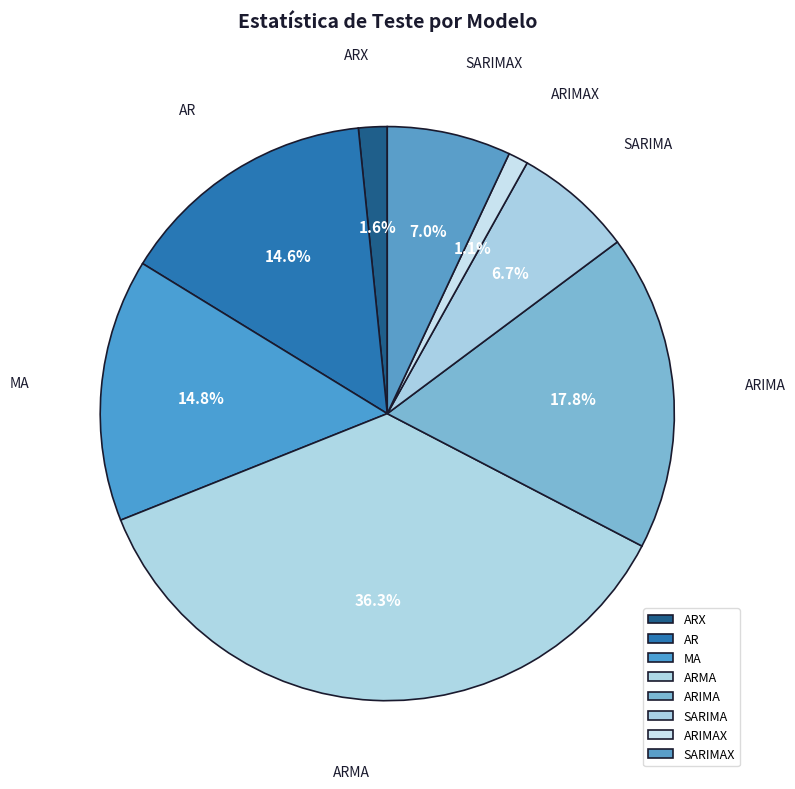

Is it true that ARIMAX is 1% of the pie?

True